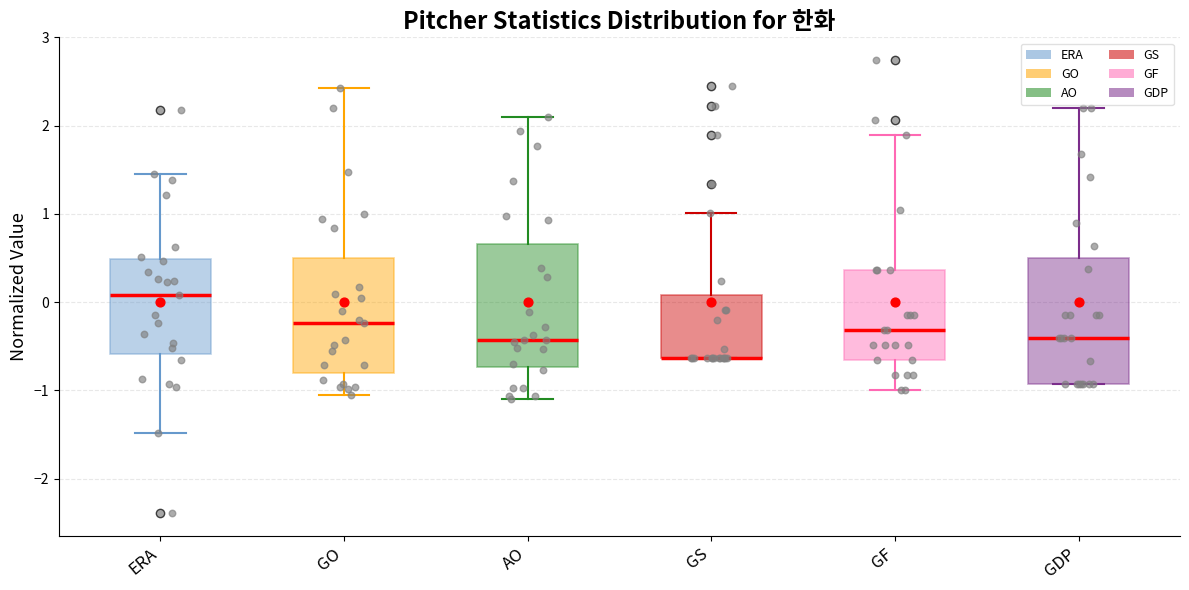

Reading left to right, read every box against the y-axis: the position of its median line, the range the box covers, and the ends of its whiskers. The values are not printed on the chart, so give them approximately, as read against the axis.

ERA: median 0.1, box -0.6 to 0.5, whiskers -1.5 to 1.5
GO: median -0.2, box -0.8 to 0.5, whiskers -1.0 to 2.4
AO: median -0.4, box -0.7 to 0.7, whiskers -1.1 to 2.1
GS: median -0.6 (drawn on the box's lower edge), box -0.6 to 0.1, whiskers -0.6 to 1.0
GF: median -0.3, box -0.7 to 0.4, whiskers -1.0 to 1.9
GDP: median -0.4, box -0.9 to 0.5, whiskers -0.9 to 2.2